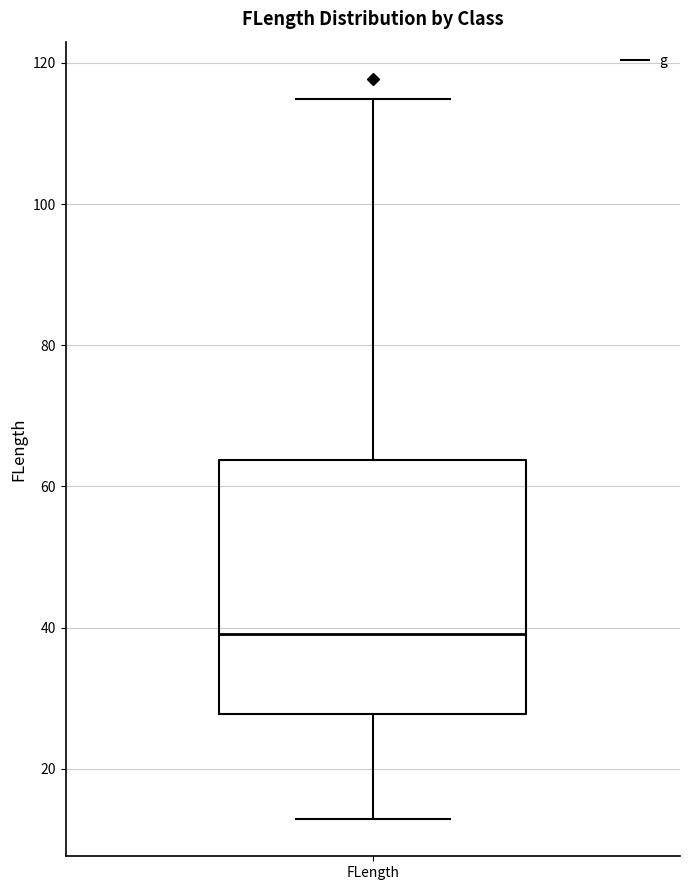

Where does the upper whisker of the box for FLength end on the y-axis? The values are not printed on the chart, so give them approximately, as read against the axis.

114